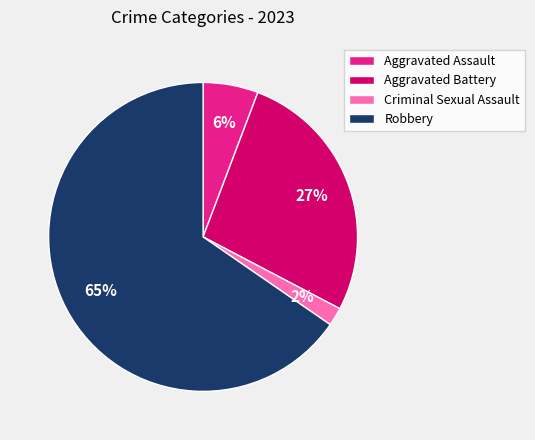

Rank the categories by value from lowest to highest.

Criminal Sexual Assault, Aggravated Assault, Aggravated Battery, Robbery